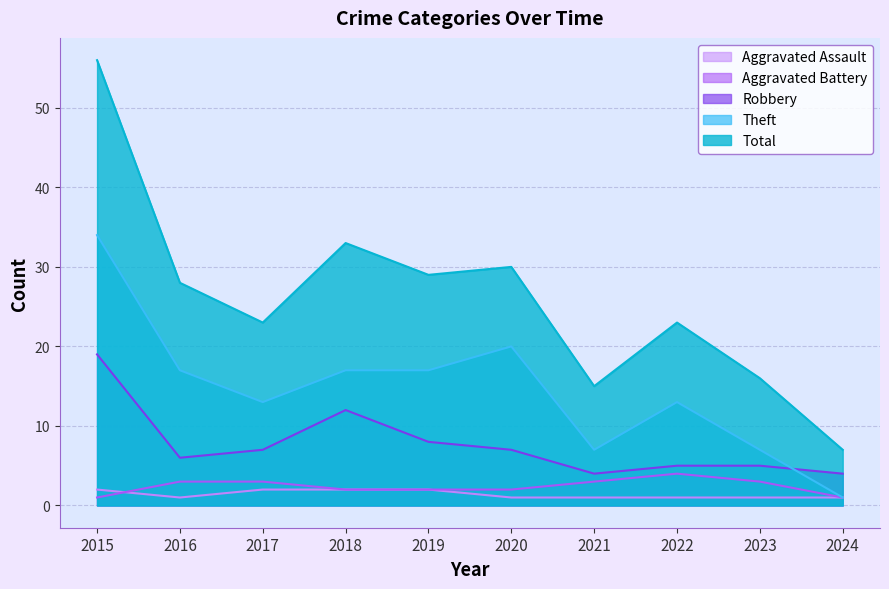

Rank the series at 2020 from highest to lowest value.

Total, Theft, Robbery, Aggravated Battery, Aggravated Assault